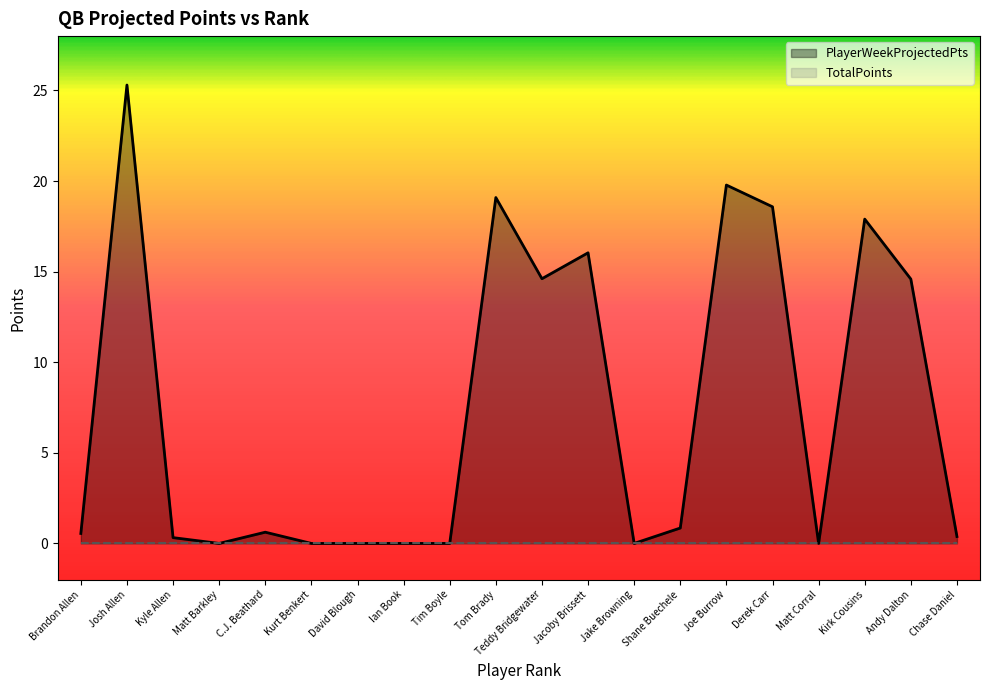

What is the label of the 20th point from the left?

Chase Daniel